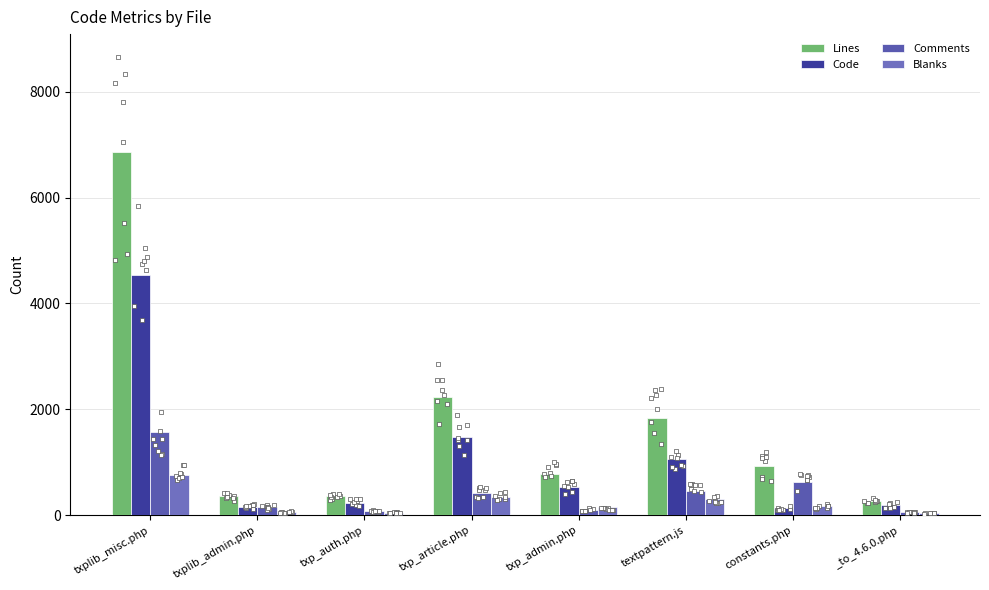

What is the total value across all series at textpattern.js?

3680